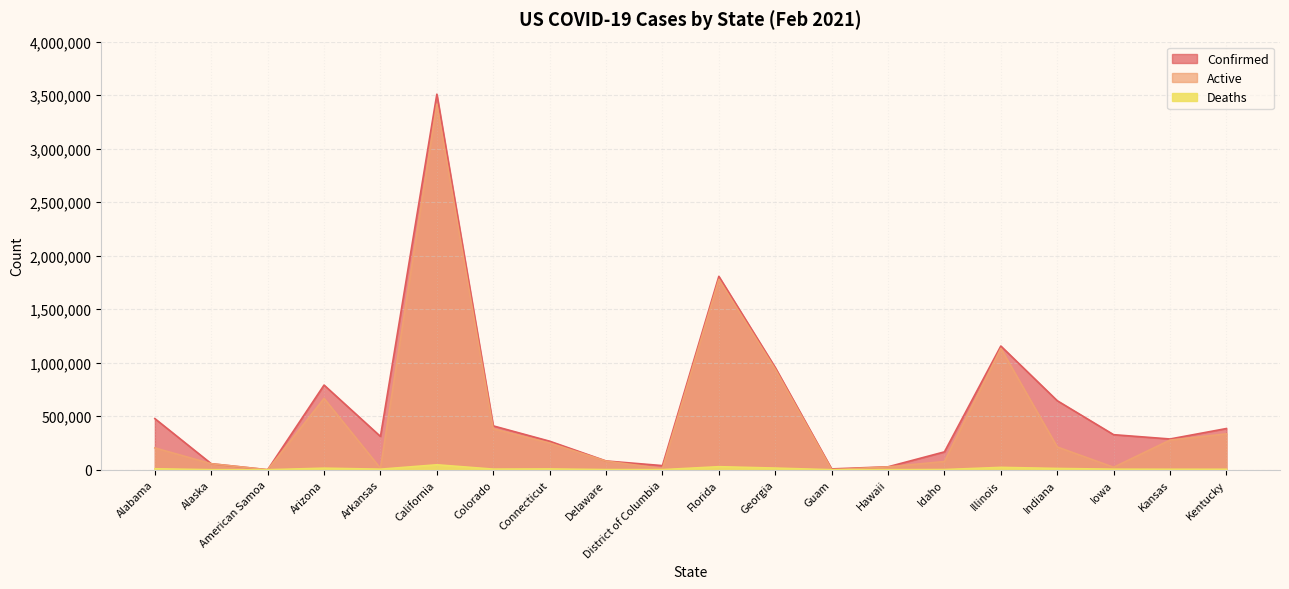

At which category does Deaths reach its first local peak?

Arizona